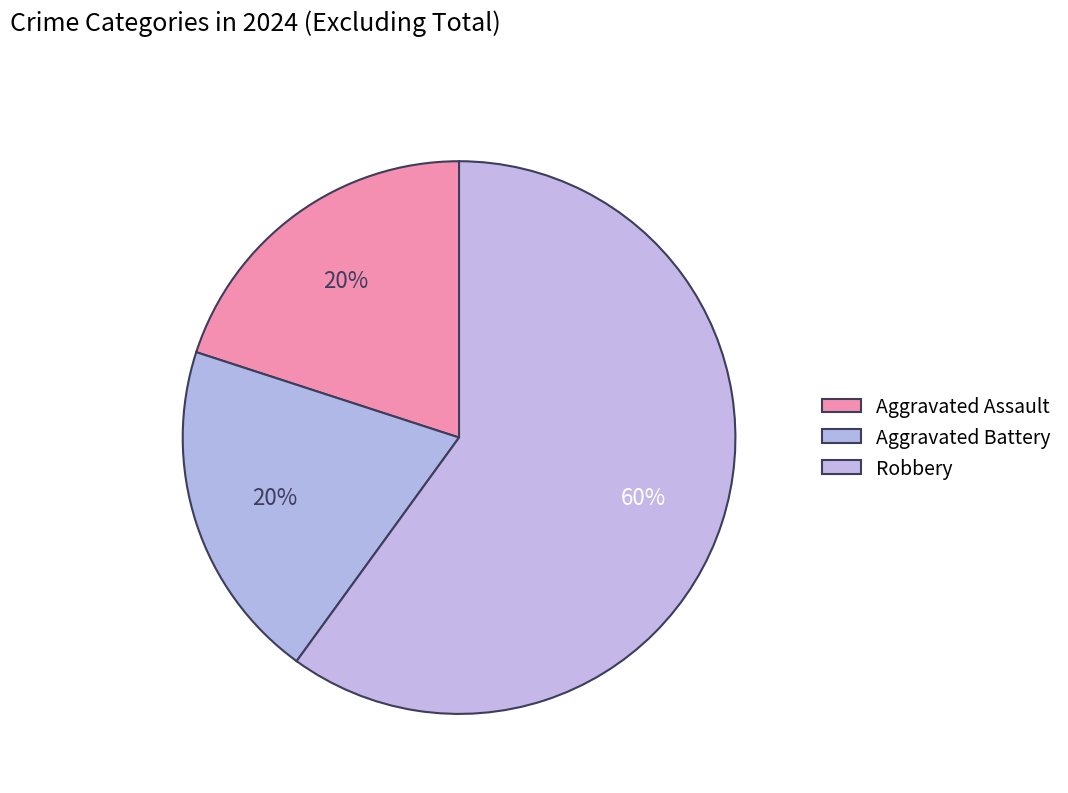

What is the majority slice?

Robbery